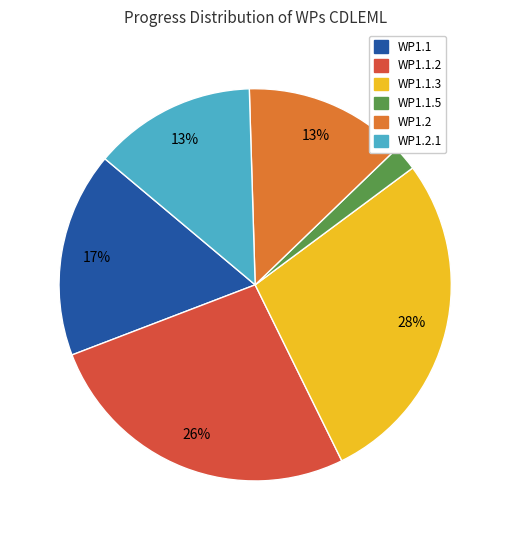

What is the smallest slice in the pie chart?

WP1.1.5